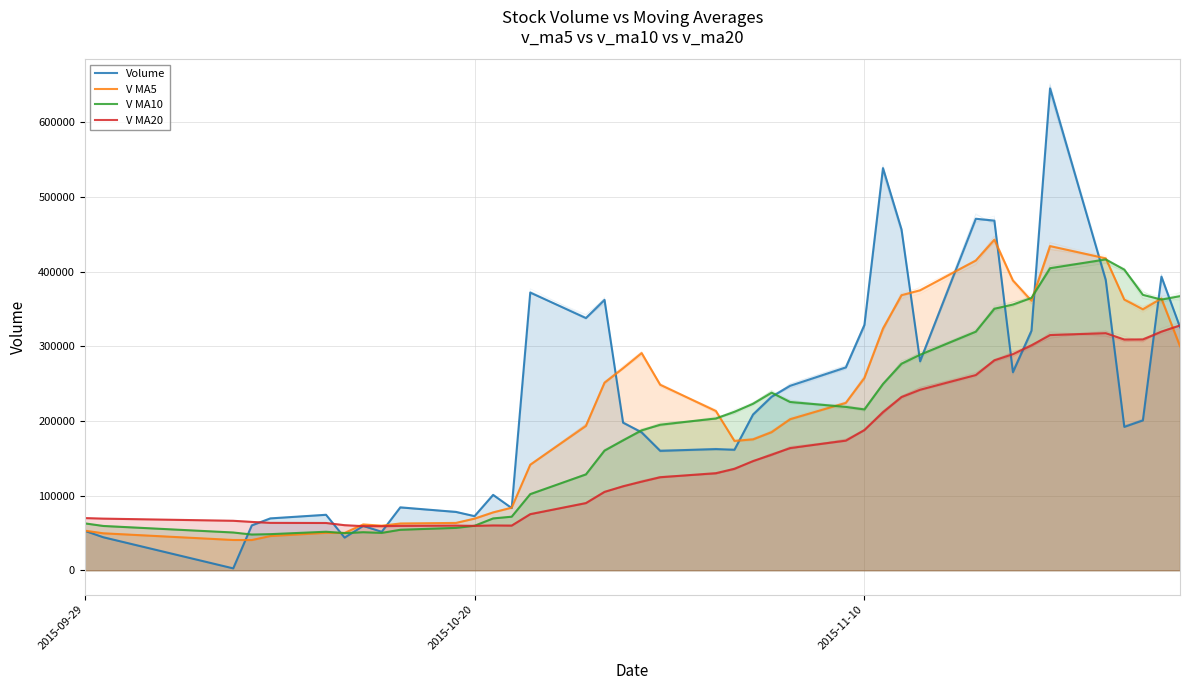

What position from the right is 22?

18